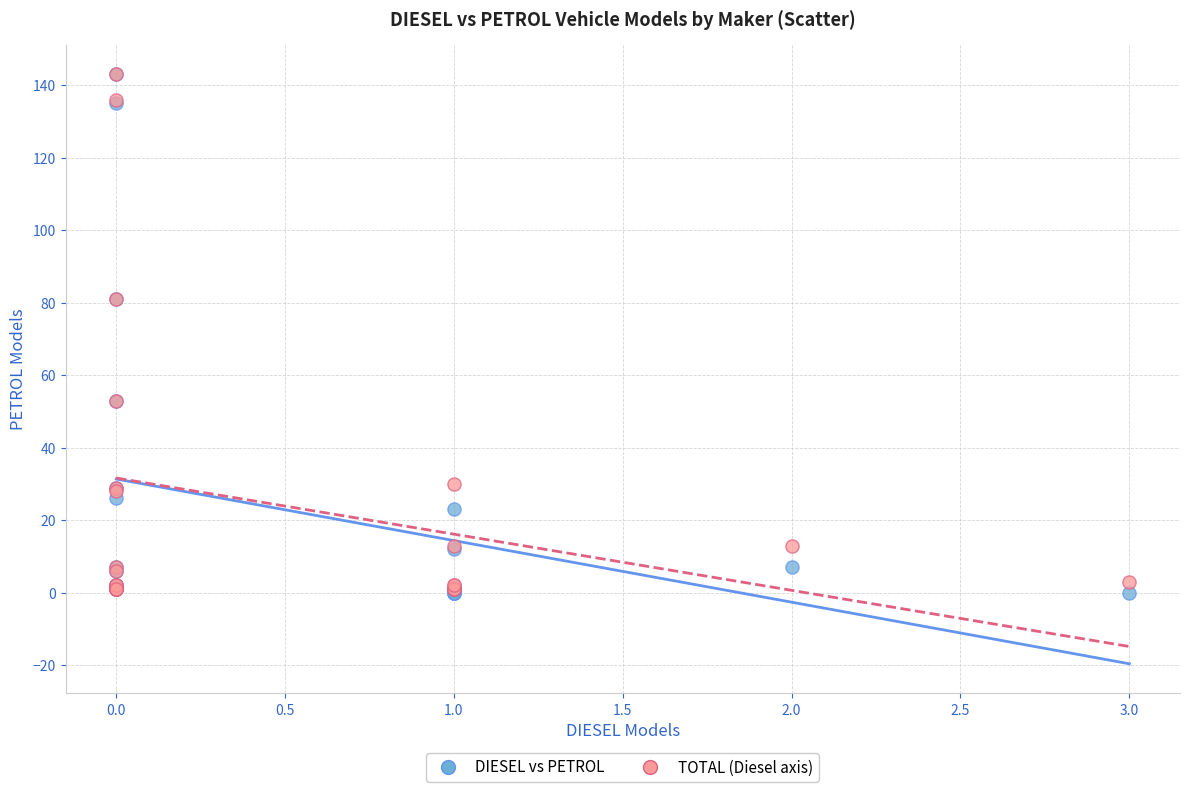

What are all the series names shown in the legend?

DIESEL vs PETROL, TOTAL (Diesel axis)